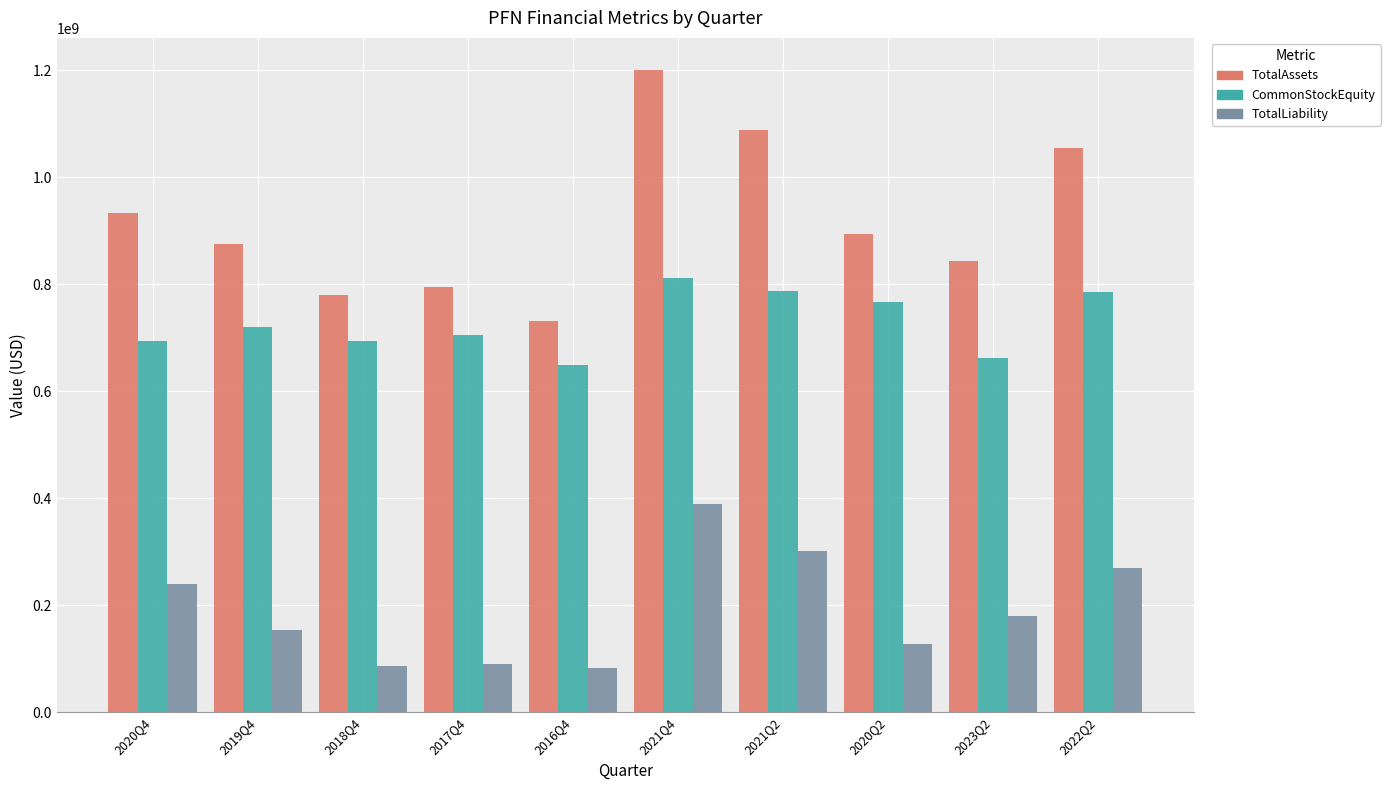

Which label corresponds to the largest value in the chart?

2021Q4